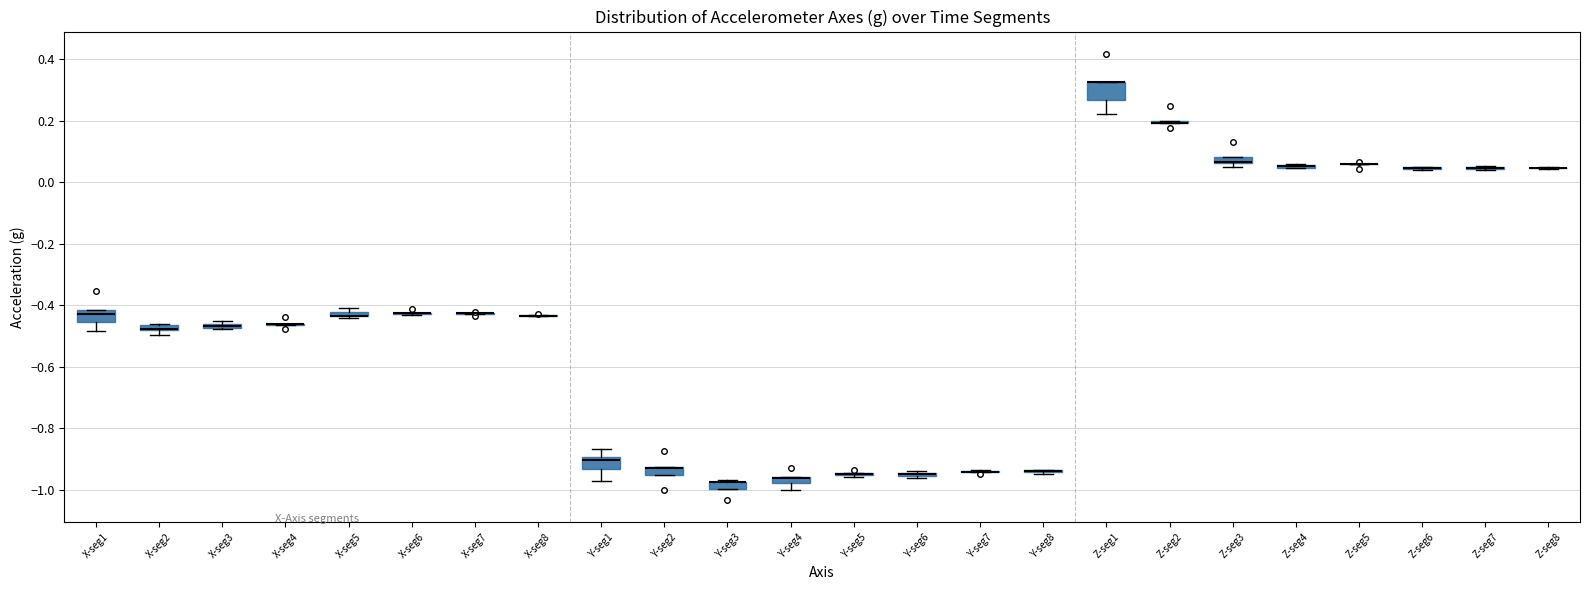

Which box is the tallest, from its lower edge to its upper edge?

Z-seg1